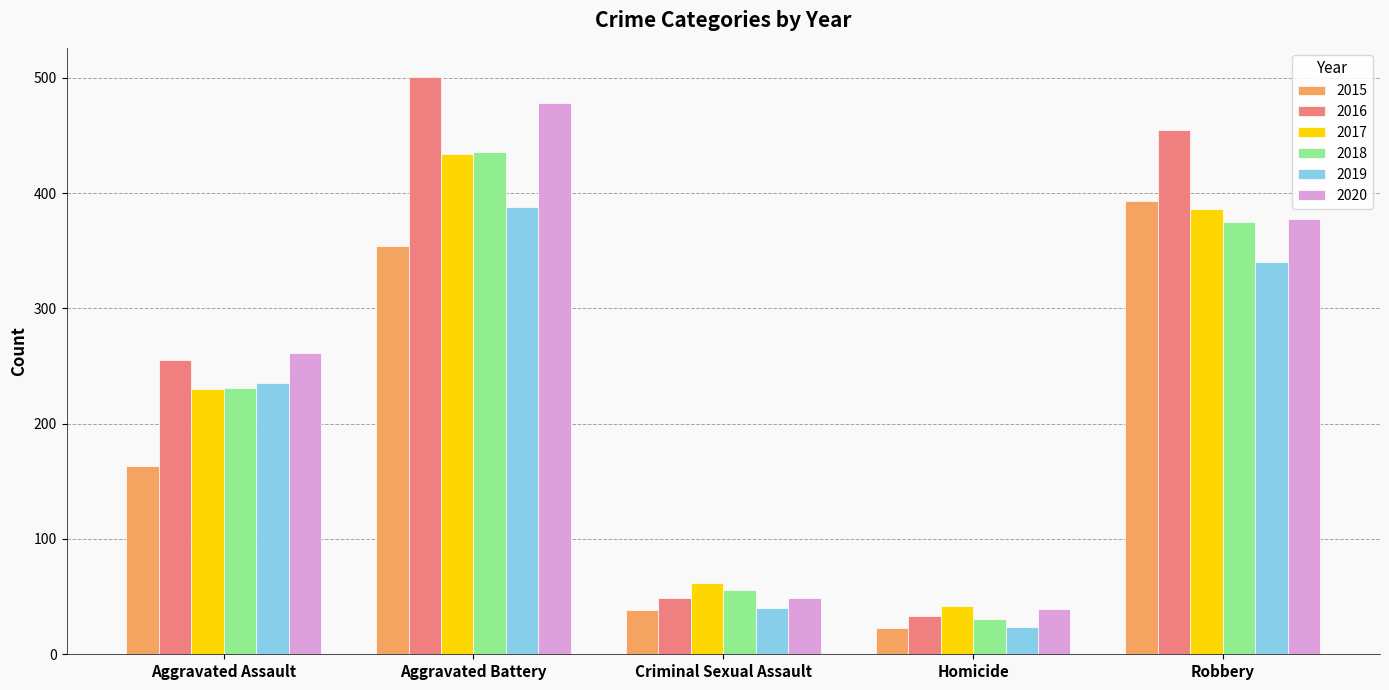

Does the chart contain any negative values?

No